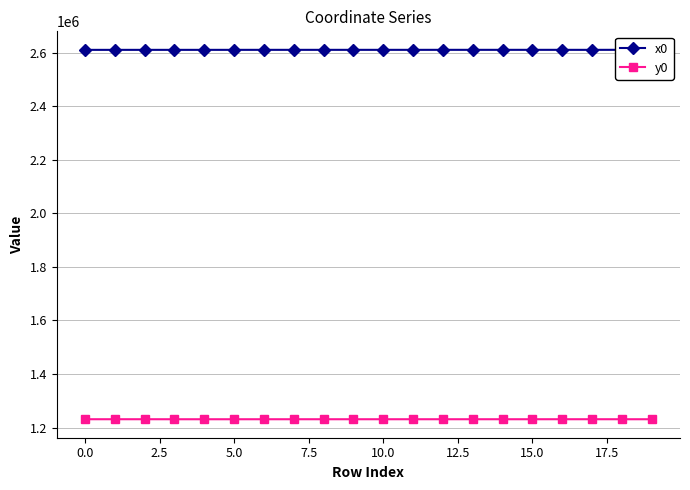

True or false: y0 has more than 2 interior local peaks.

True